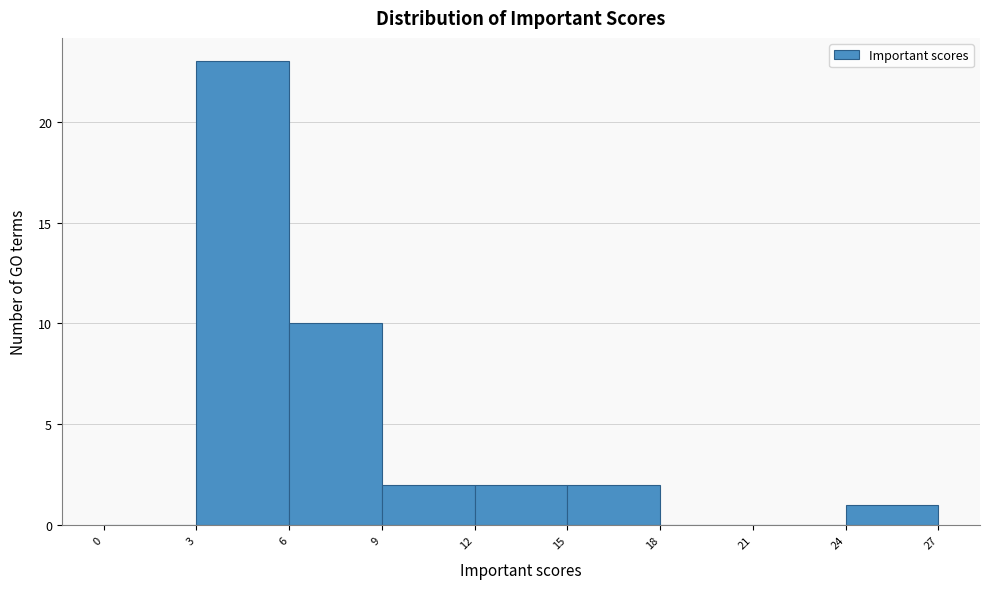

Which range on the x-axis has the tallest bar?

3 to 6